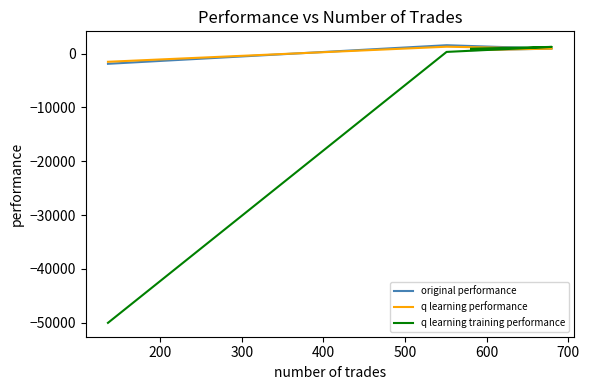

The q learning training performance series shows 314.4 at 100. True or false?

False